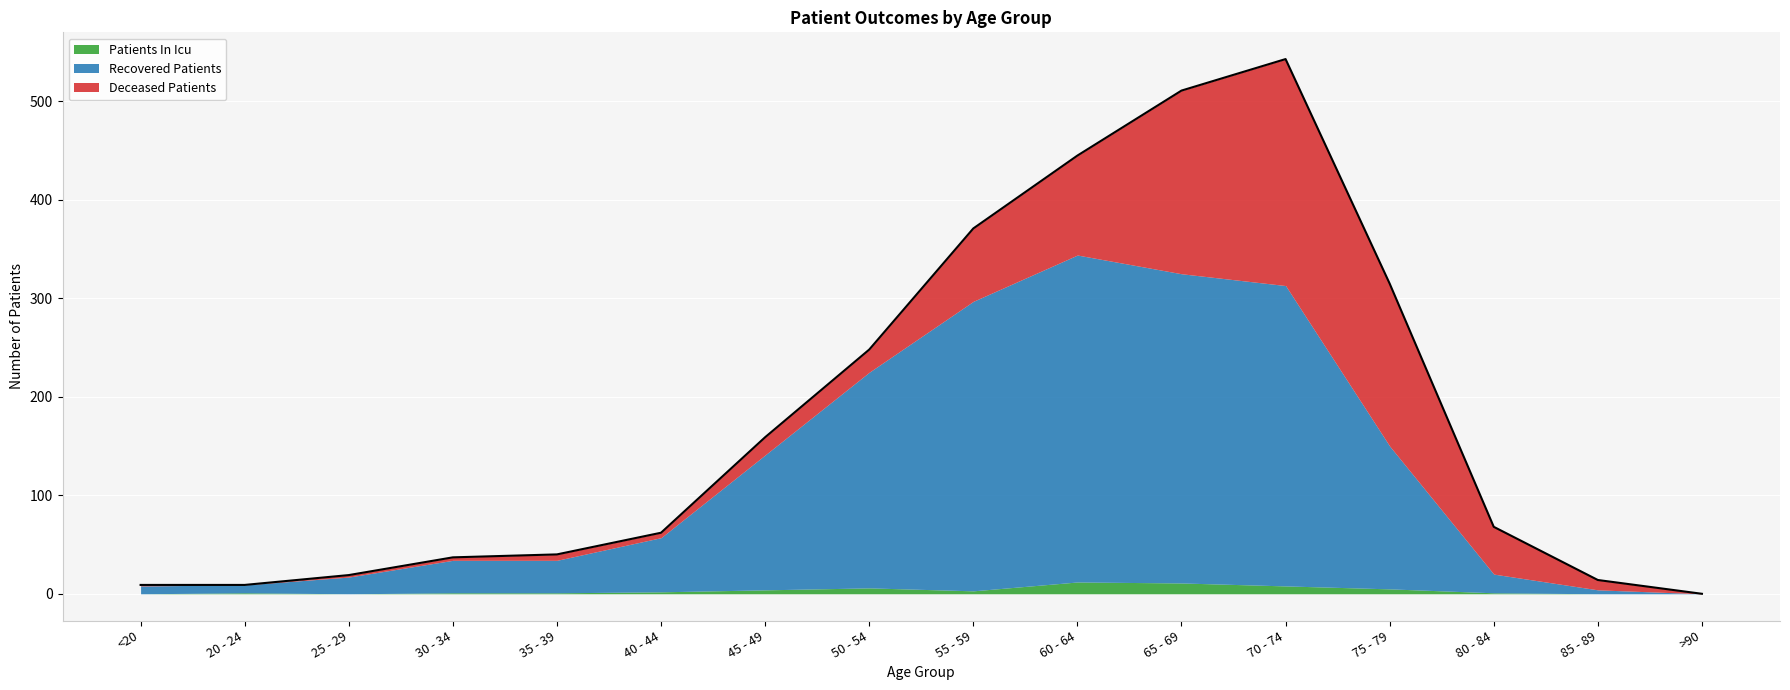

How many data points does each series have?

16